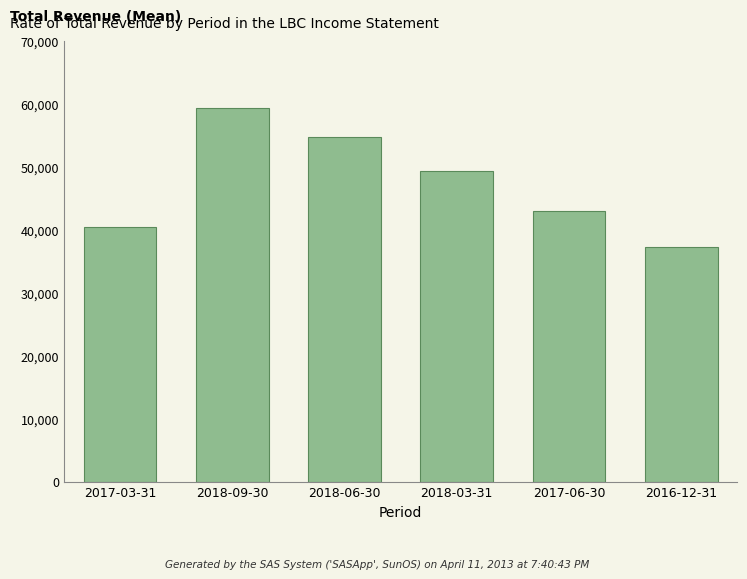

How many data points does each series have?

6